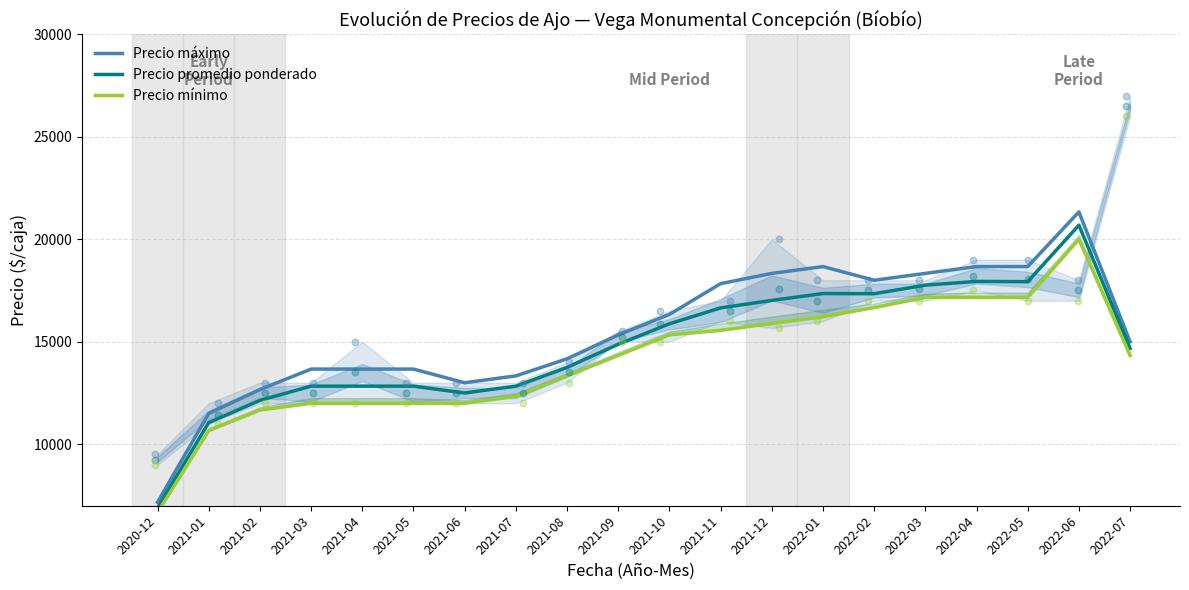

Which series has the largest Y range (max minus min)?

Precio máximo